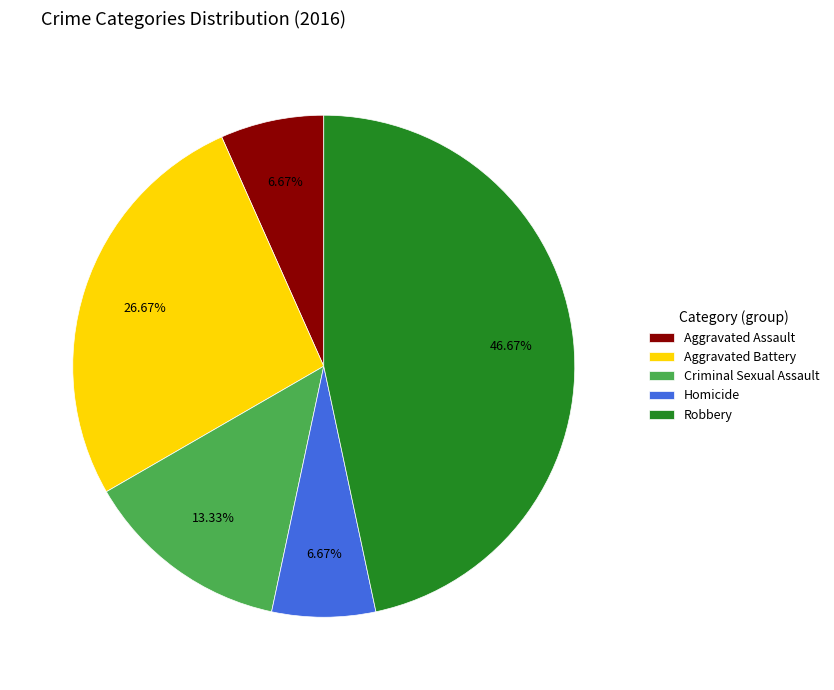

The Aggravated Assault slice represents 1% of the pie. True or false?

False